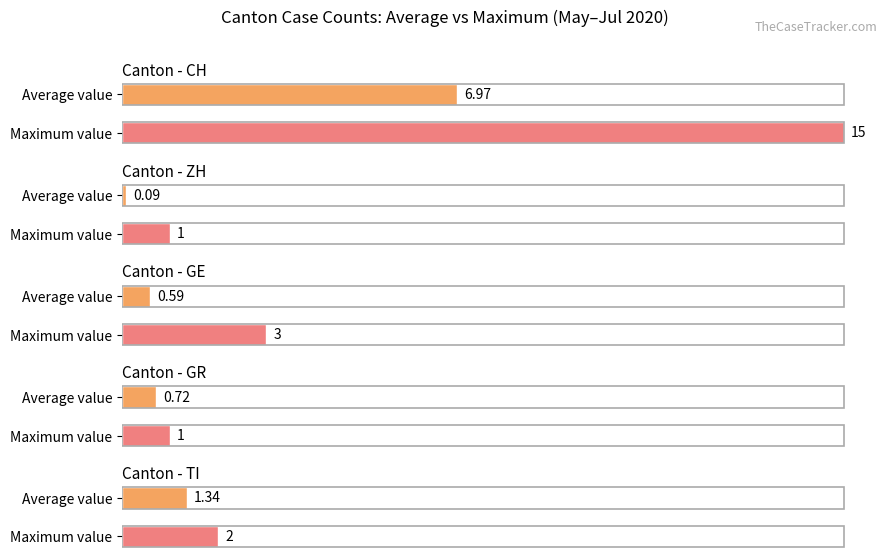

Reading left to right, transcribe all the data shown in this chart.

CH: 0	0	0	0	0	0	0	1	3	3	4	4	6	6	6	6	7	9	9	9	9	9	10	11	12	12	14	14	14	15	15	15
ZH: 0	0	0	0	0	0	0	0	0	0	0	0	0	0	0	0	0	0	0	0	0	0	0	0	0	0	0	0	0	1	1	1
GE: 0	0	0	0	0	0	0	0	0	0	1	1	1	1	1	1	0	0	0	1	1	1	1	0	0	0	3	3	3	0	0	0
GR: 0	0	0	0	0	0	0	0	1	1	1	1	1	1	1	1	1	1	1	1	1	1	1	1	1	1	1	1	1	1	1	0
TI: 0	0	0	0	0	0	0	1	1	1	1	1	2	2	2	2	2	2	2	2	2	2	2	2	2	2	2	2	2	2	2	0